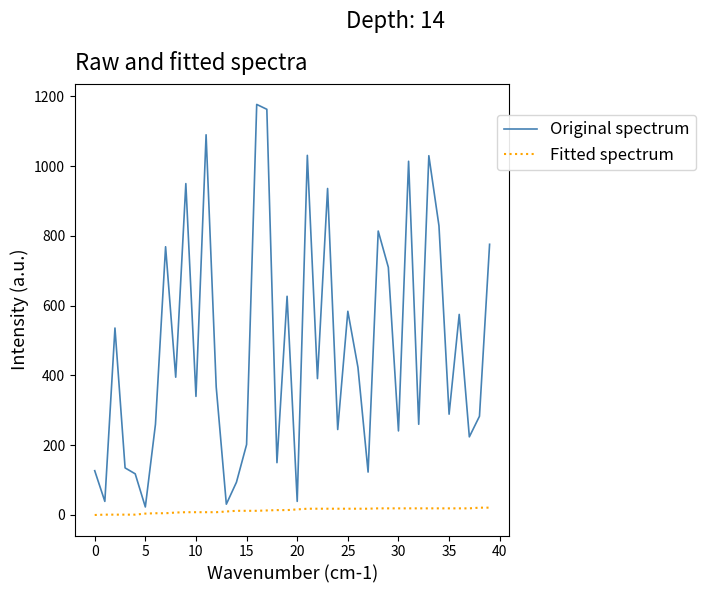

List the series in order of their overall mean, lowest first.

Fitted spectrum, Original spectrum